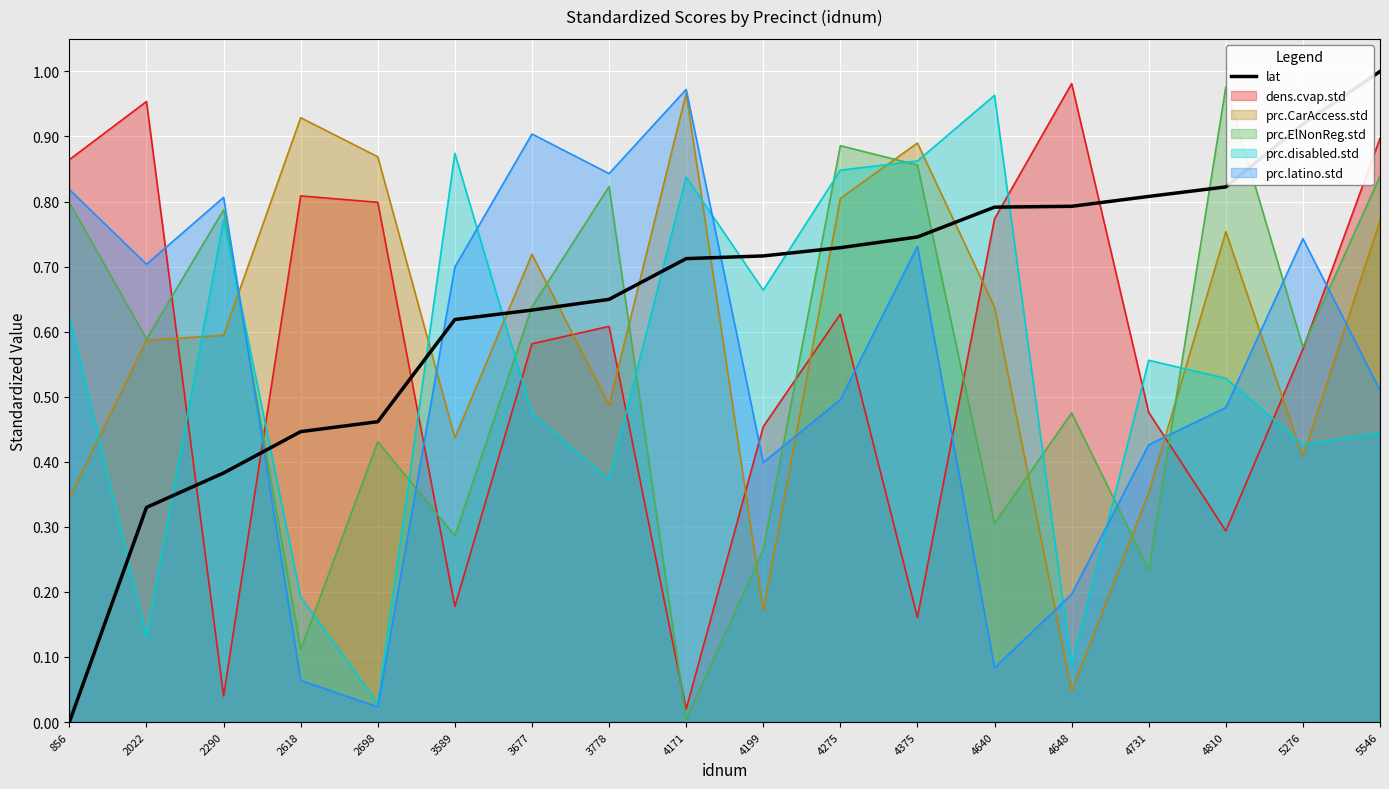

Count the number of categories in the chart.

18